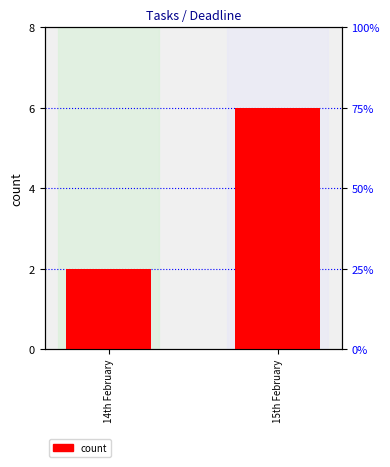

Where is the data nearest to the value 4?

14th February